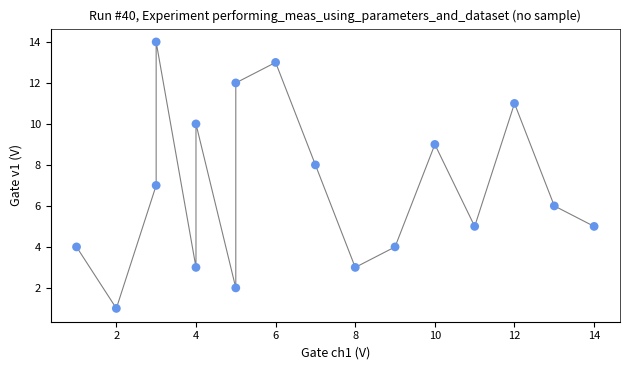

What is the range of Y values (max minus min)?

13